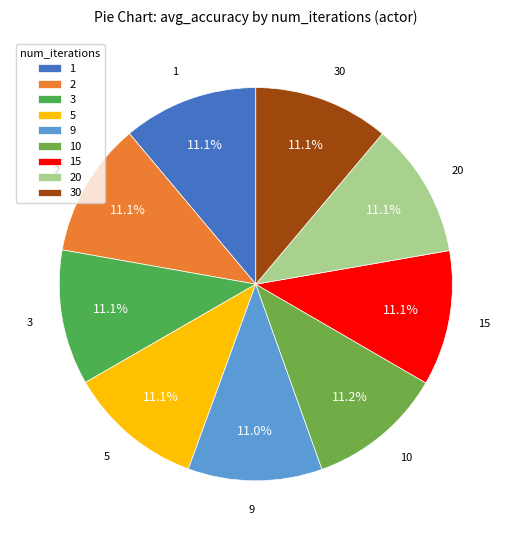

To the nearest percent, what portion does 15 represent?

11%